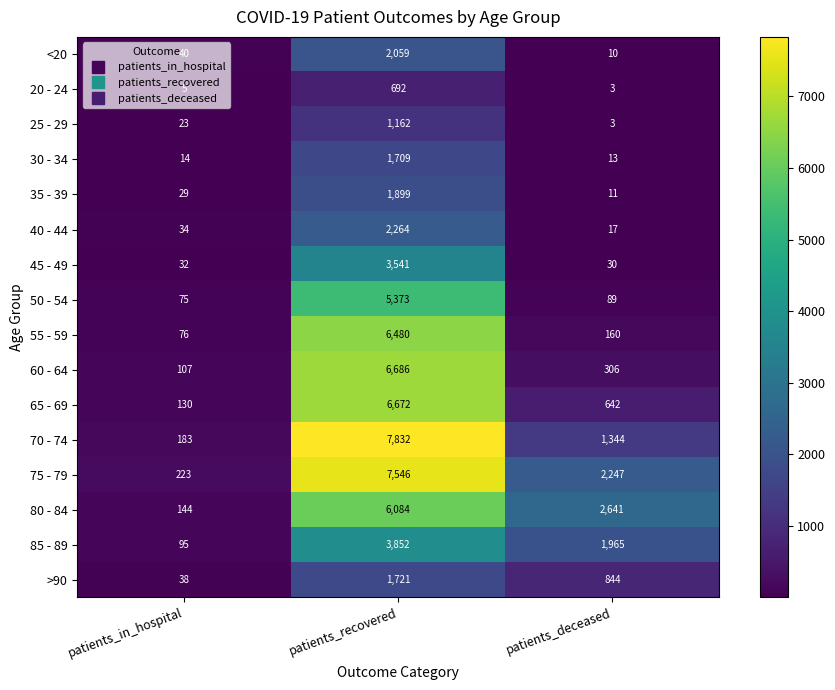

At which label is 40 - 44 closest to 1140?

patients_in_hospital